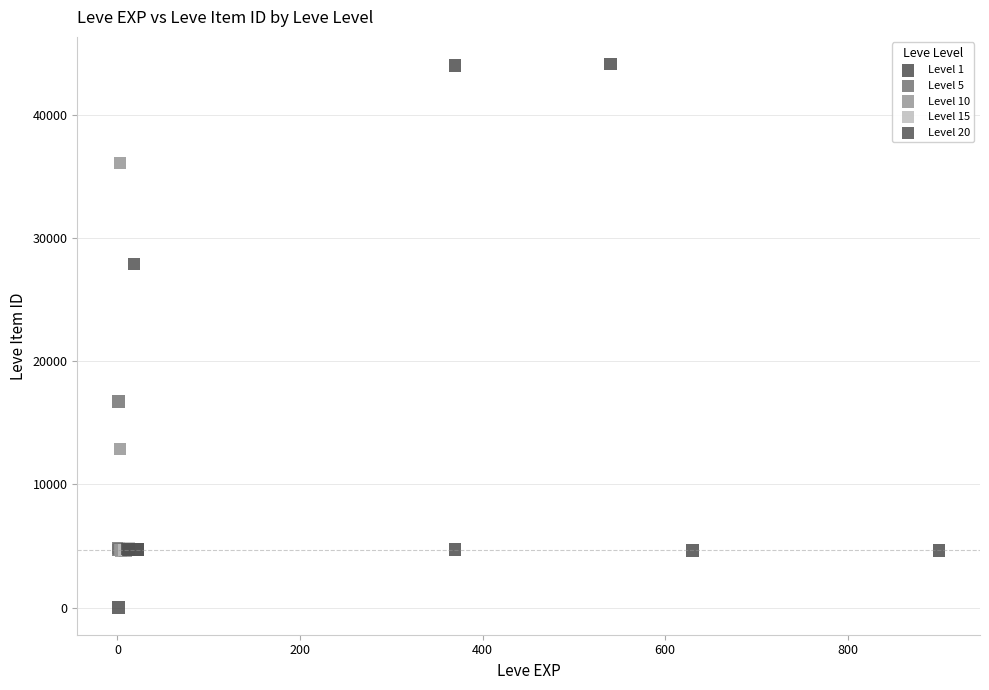

What are all the series names shown in the legend?

Level 1, Level 5, Level 10, Level 15, Level 20